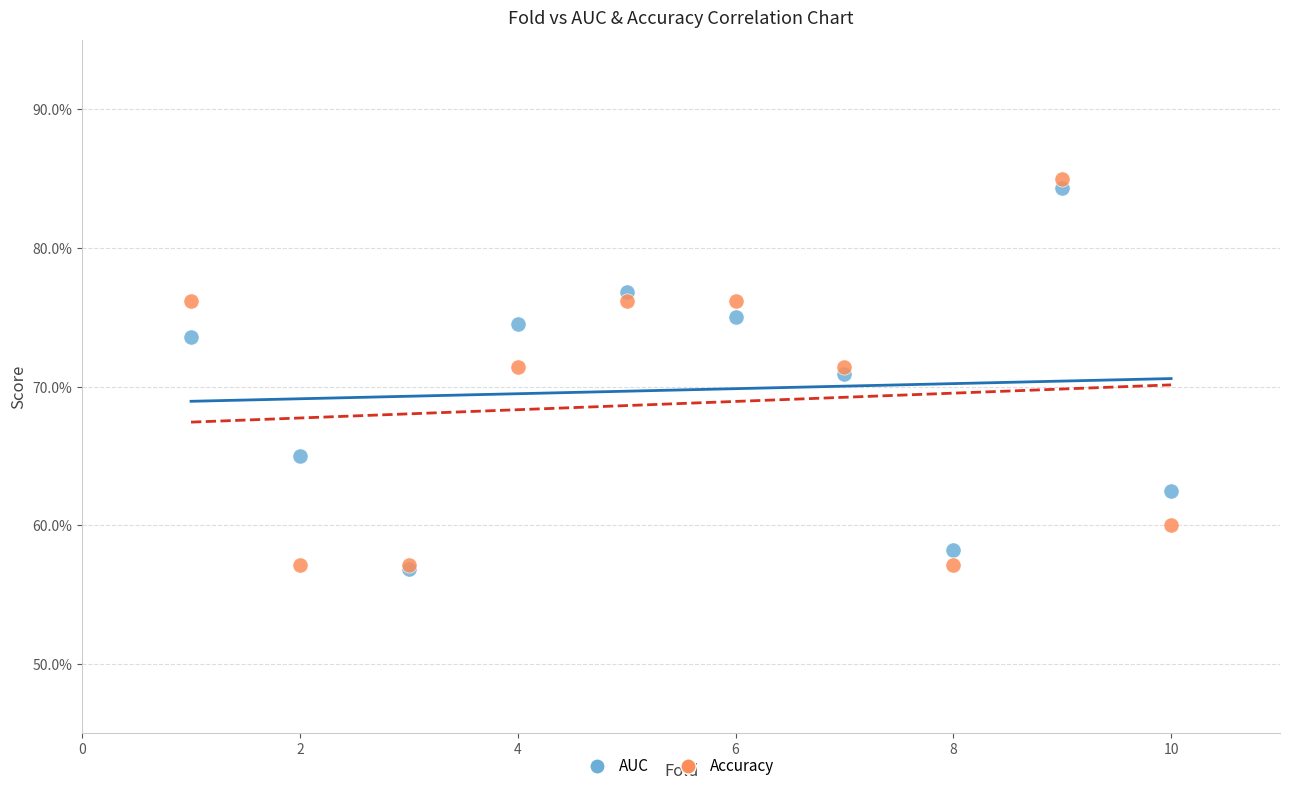

Which series has the widest spread of Y values?

Accuracy